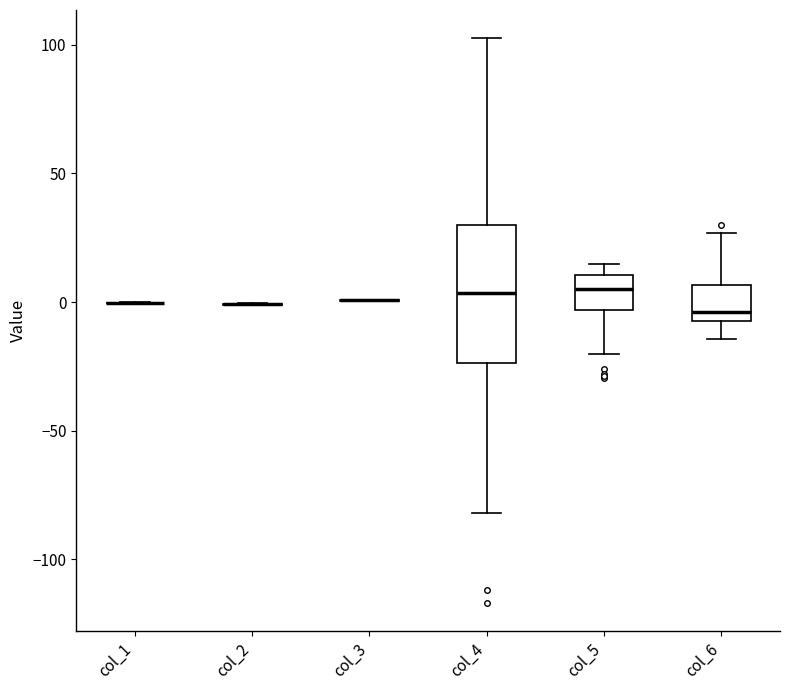

Which box is the tallest, from its lower edge to its upper edge?

col_4